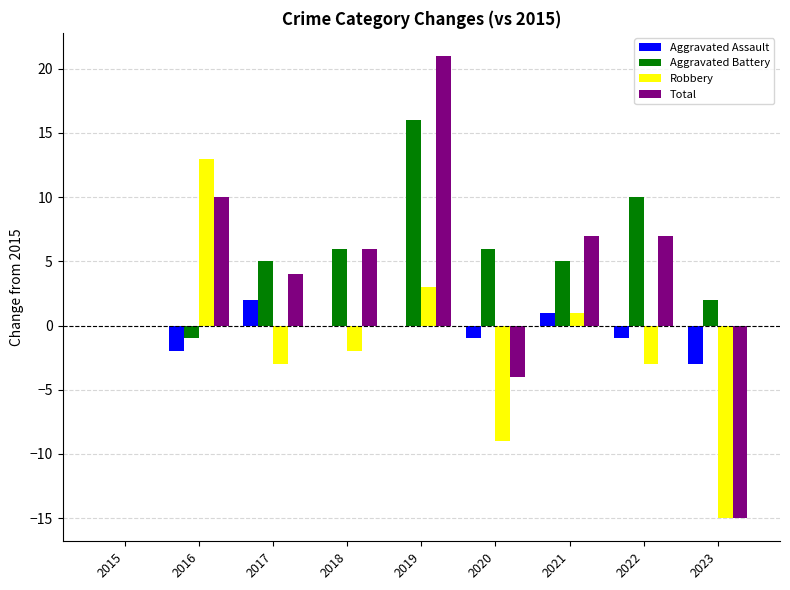

Reading left to right, extract all data points from this chart.

Aggravated Assault: 2015=0	2016=-2	2017=2	2018=0	2019=0	2020=-1	2021=1	2022=-1	2023=-3
Aggravated Battery: 2015=0	2016=-1	2017=5	2018=6	2019=16	2020=6	2021=5	2022=10	2023=2
Robbery: 2015=0	2016=13	2017=-3	2018=-2	2019=3	2020=-9	2021=1	2022=-3	2023=-15
Total: 2015=0	2016=10	2017=4	2018=6	2019=21	2020=-4	2021=7	2022=7	2023=-15